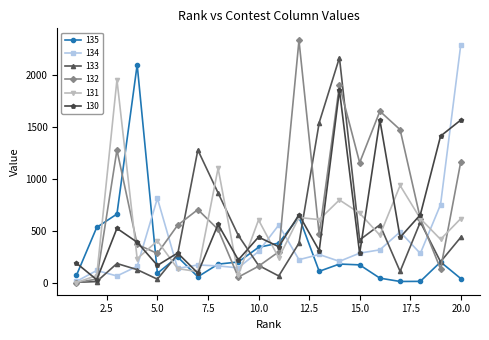

Which series has the largest total across all categories?

132